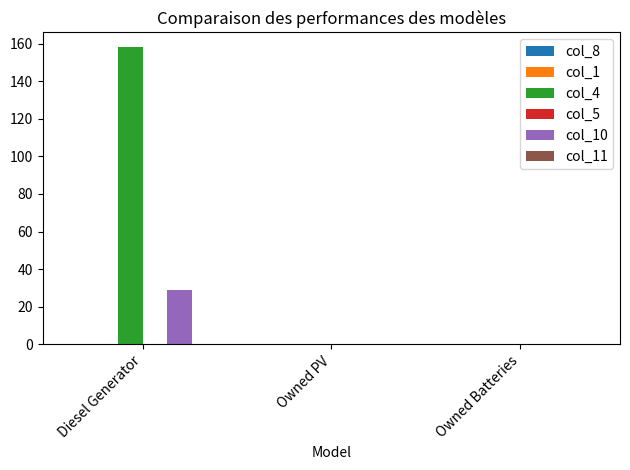

What is the spread (max minus min) of values at Diesel Generator?

129